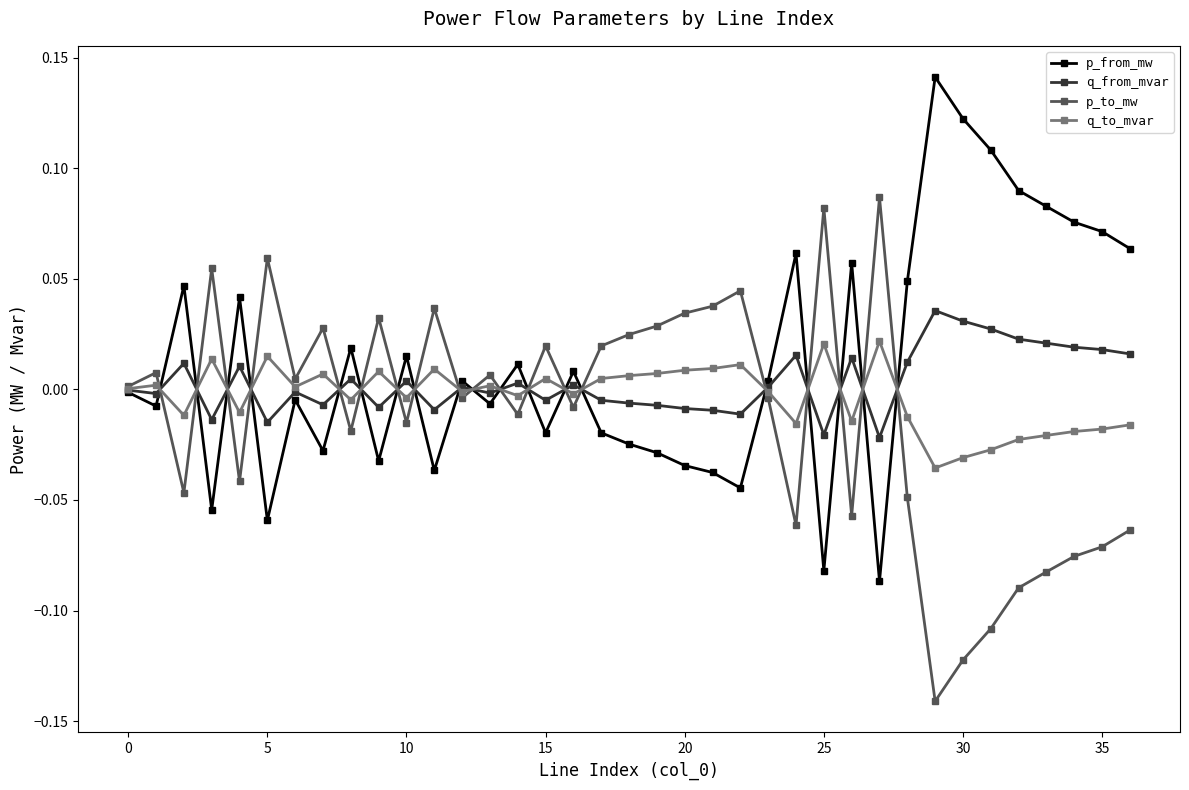

True or false: q_from_mvar has more than 1 interior local peaks.

True